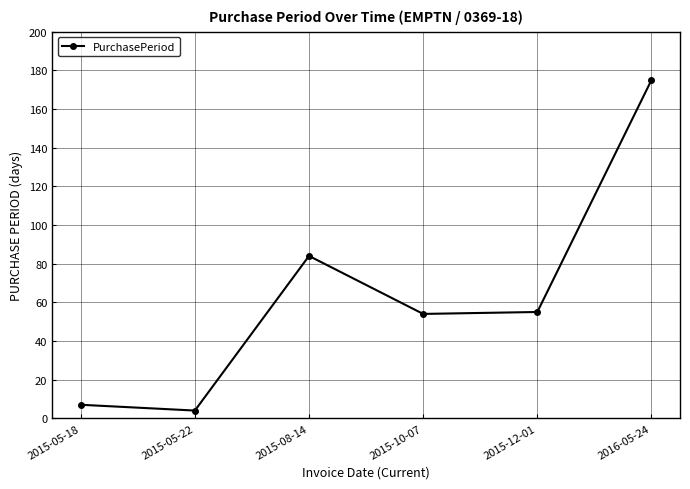

What is the sum of all values?

379